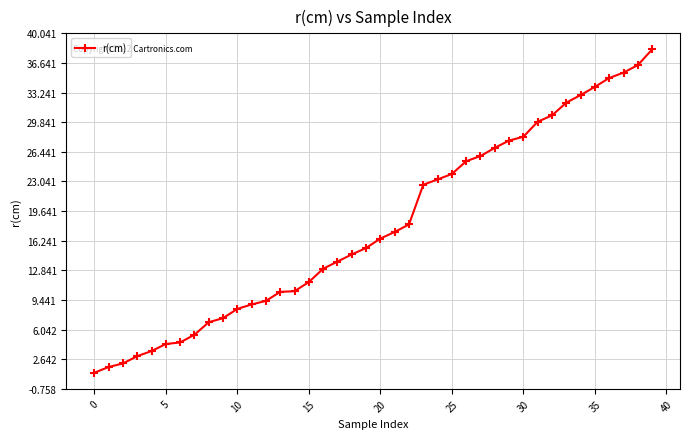

What is the greatest value displayed?

38.2